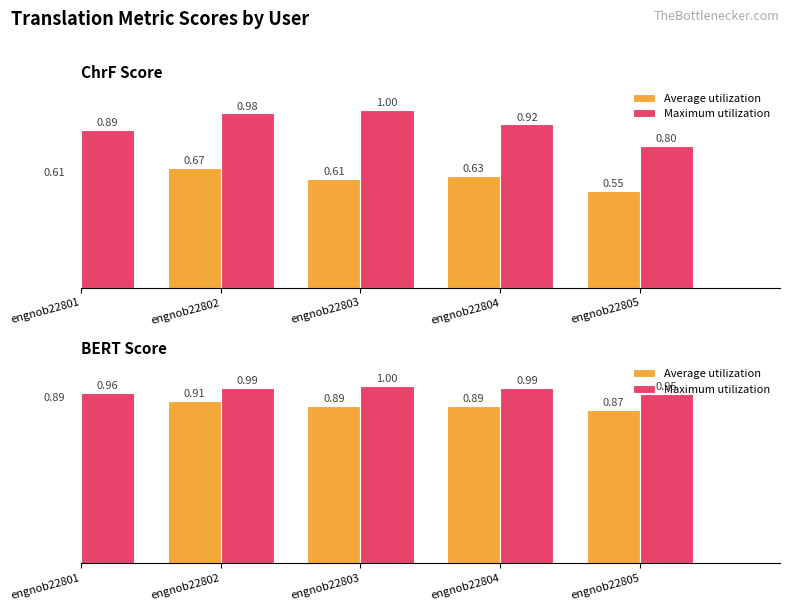

Which series changed the most between engnob22801 and engnob22805?

Average utilization